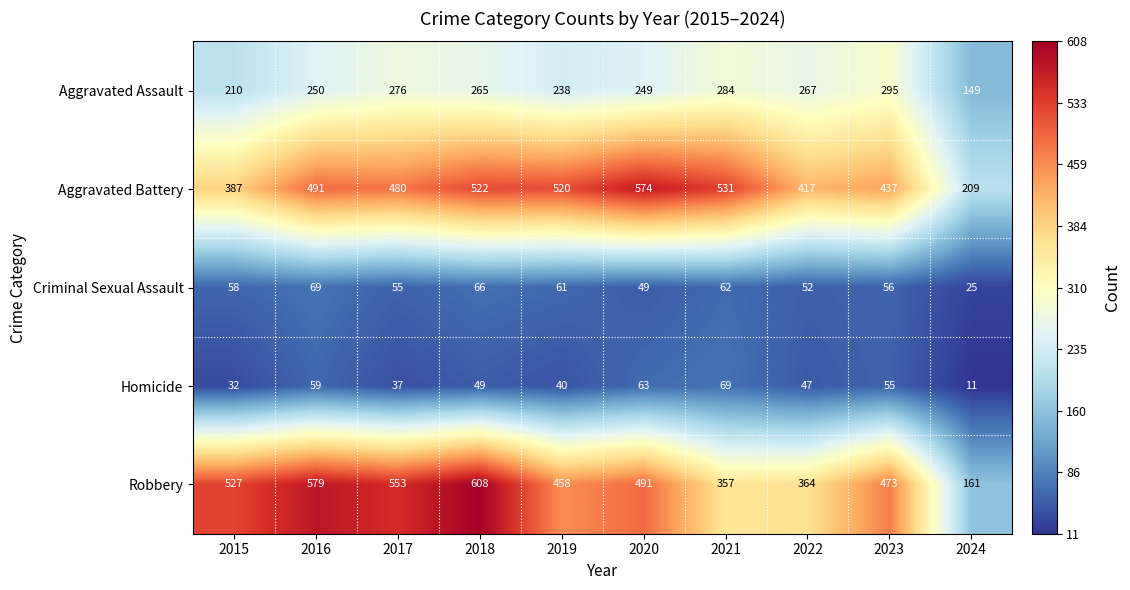

What is the sum of the Aggravated Battery values at 2023 and 2017?

917